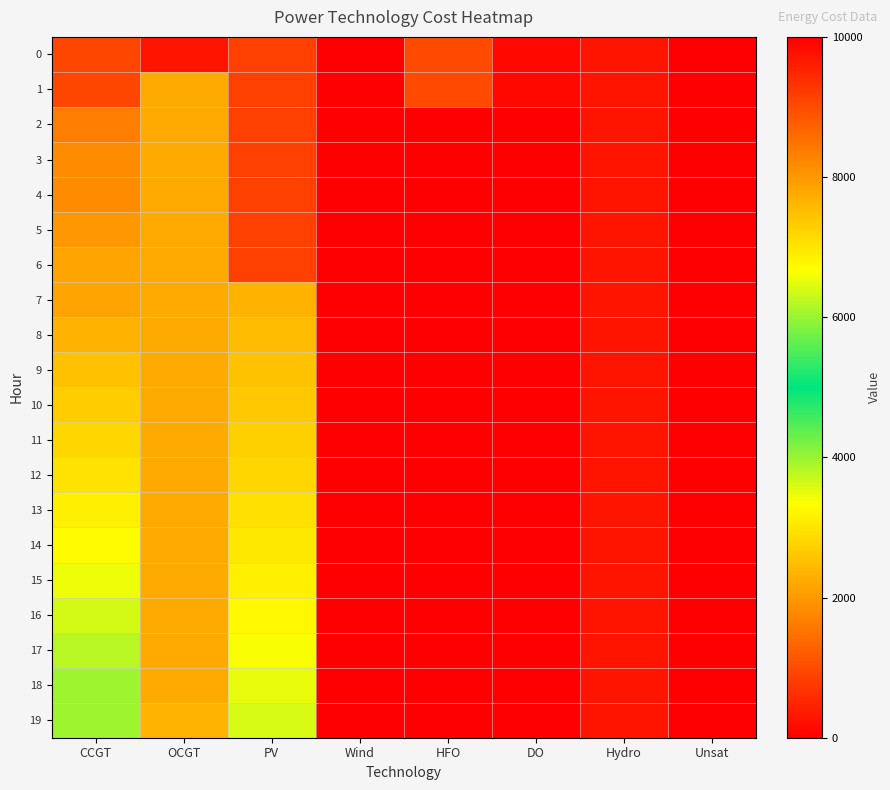

List the series in order of their peak value, lowest first.

0, 1, 2, 3, 4, 5, 6, 7, 8, 9, 10, 11, 12, 13, 14, 15, 16, 17, 18, 19